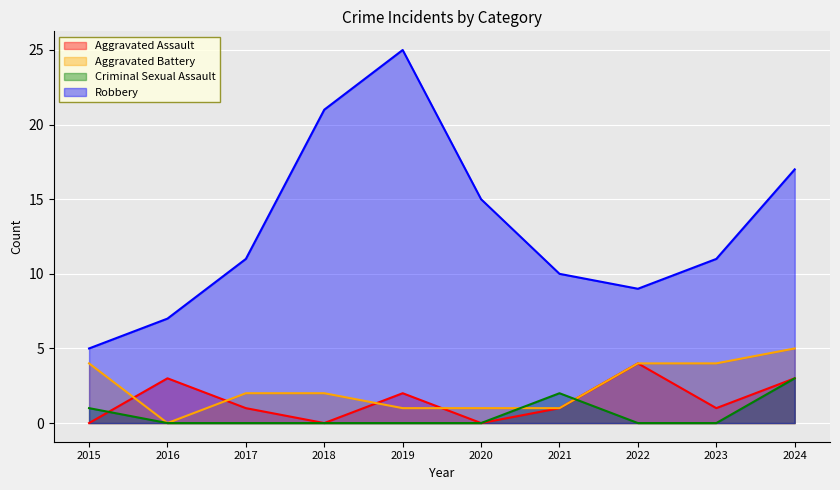

Which label corresponds to the largest value in the chart?

2019